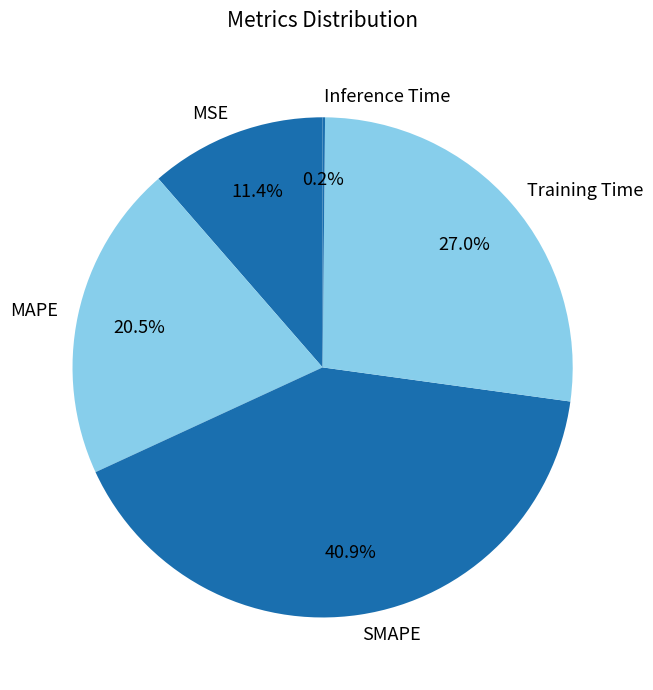

Does MSE represent more than half of the total?

No